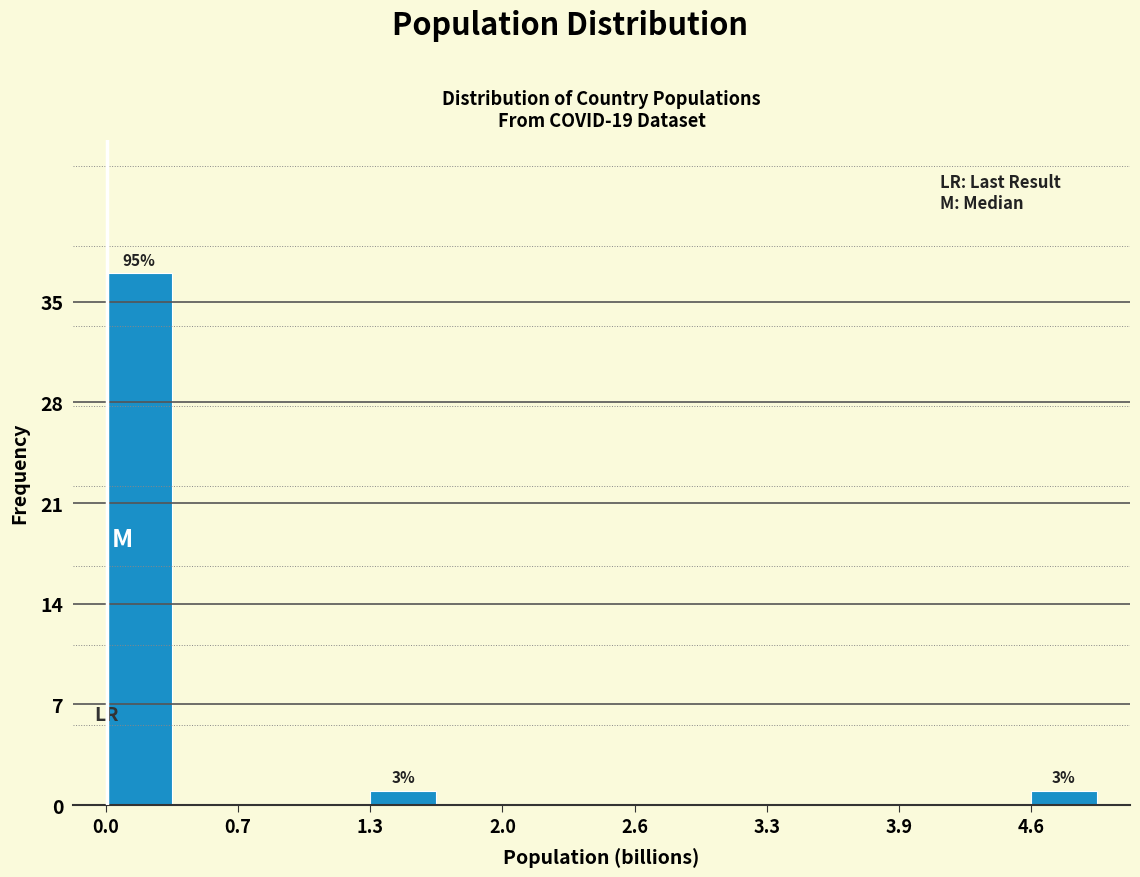

Around what value on the x-axis is the tallest bar? Give the approximate position of its centre, as read against the axis.

0.2